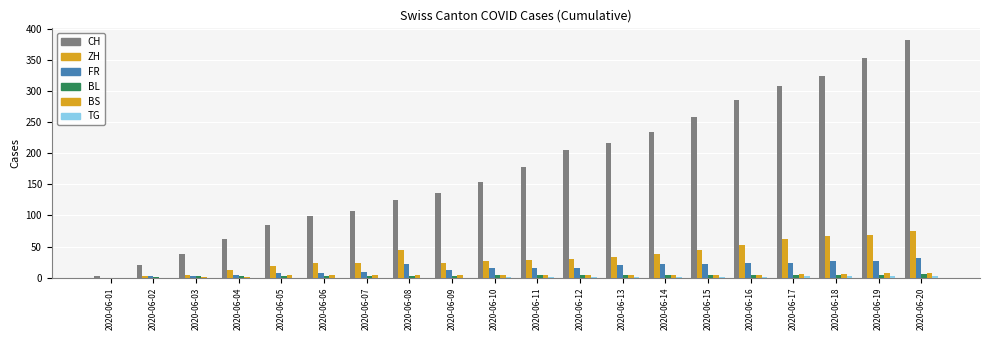

How many groups of bars are there?

20